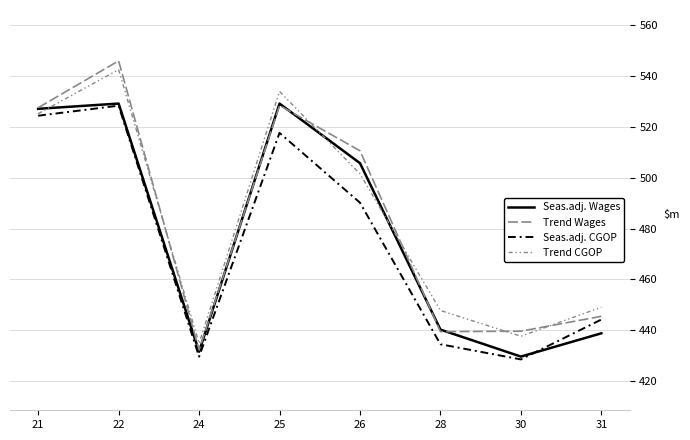

At which category is the sum across all series the highest?

22